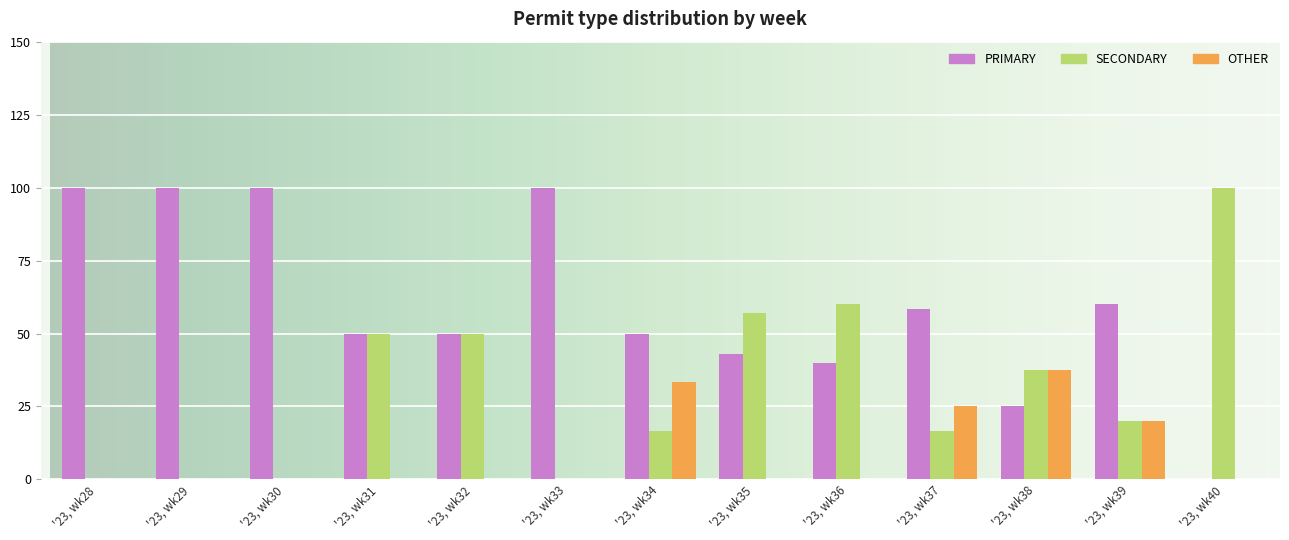

How many groups of bars are there?

13